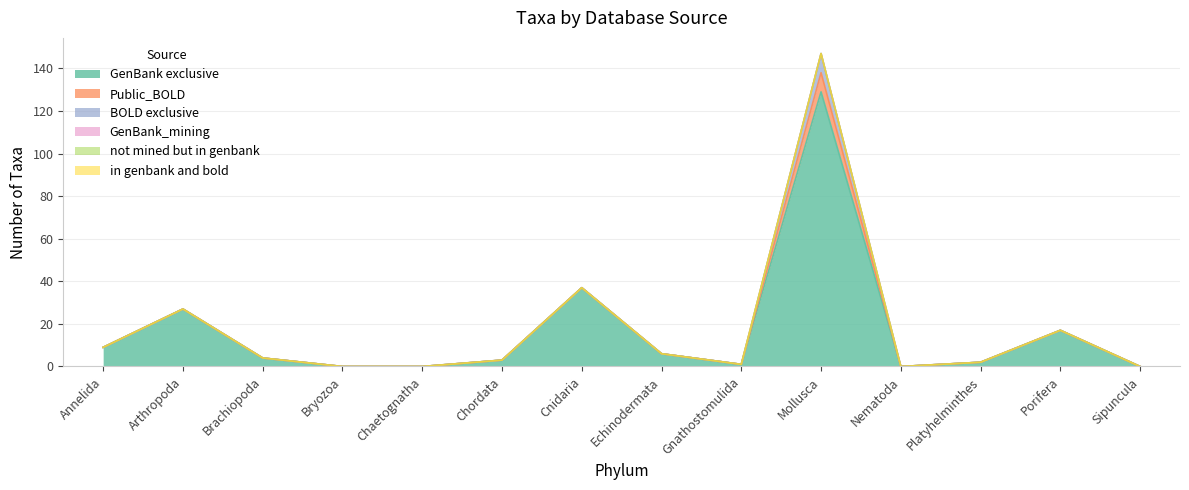

True or false: in genbank and bold and not mined but in genbank cross at least once.

False